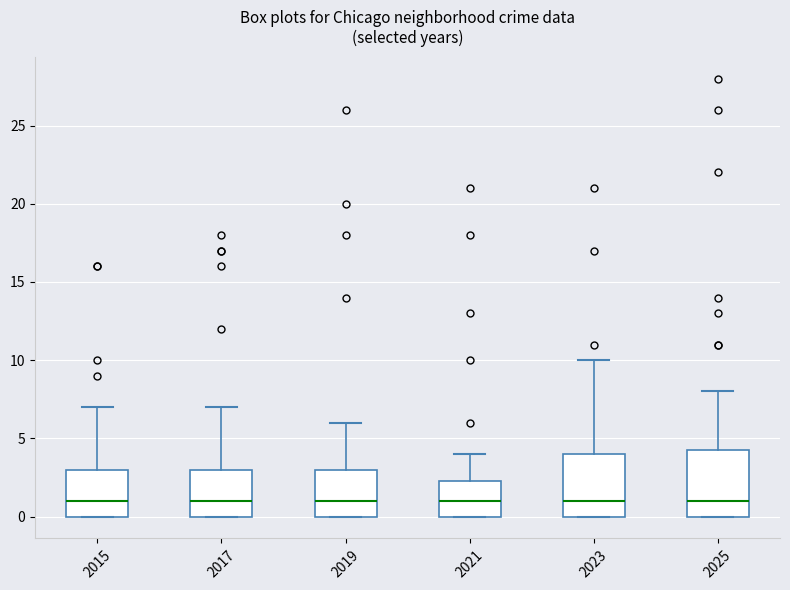

Where does the upper whisker of the box at x = 2025 end on the y-axis? The values are not printed on the chart, so give them approximately, as read against the axis.

8.0